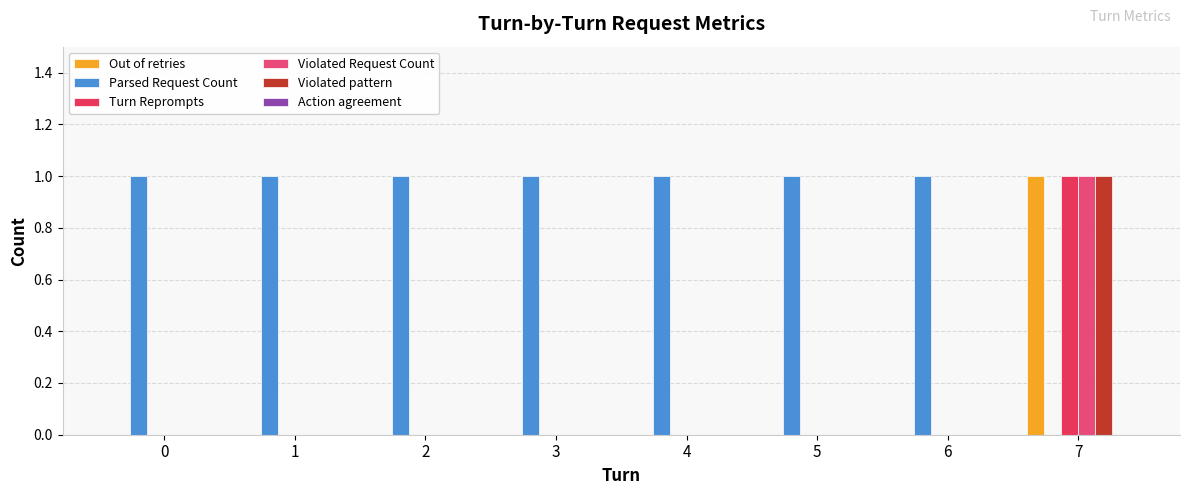

How many distinct data groups are displayed?

5